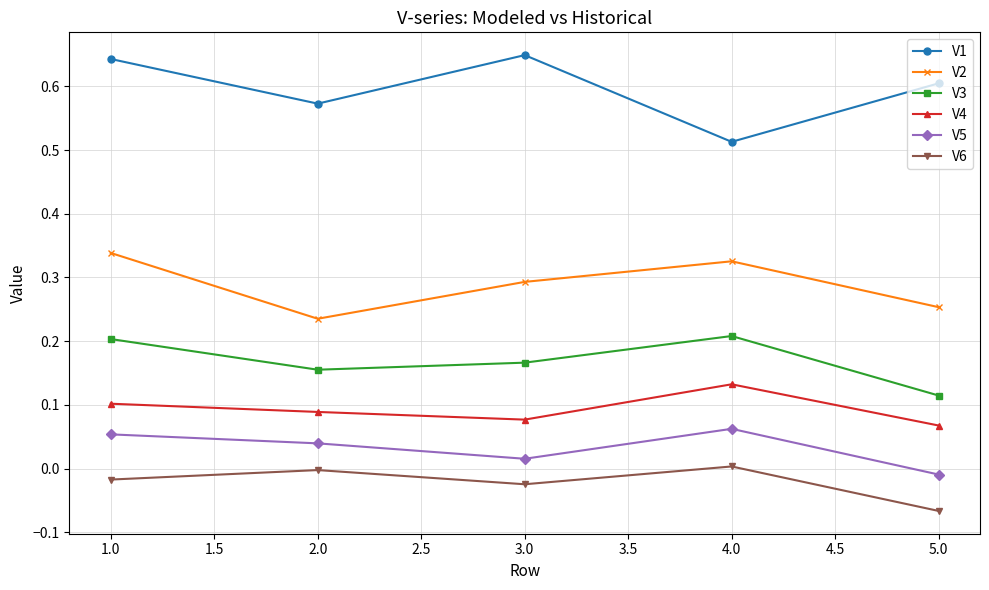

In V1, how many points are lower than both neighbors (excluding endpoints)?

2